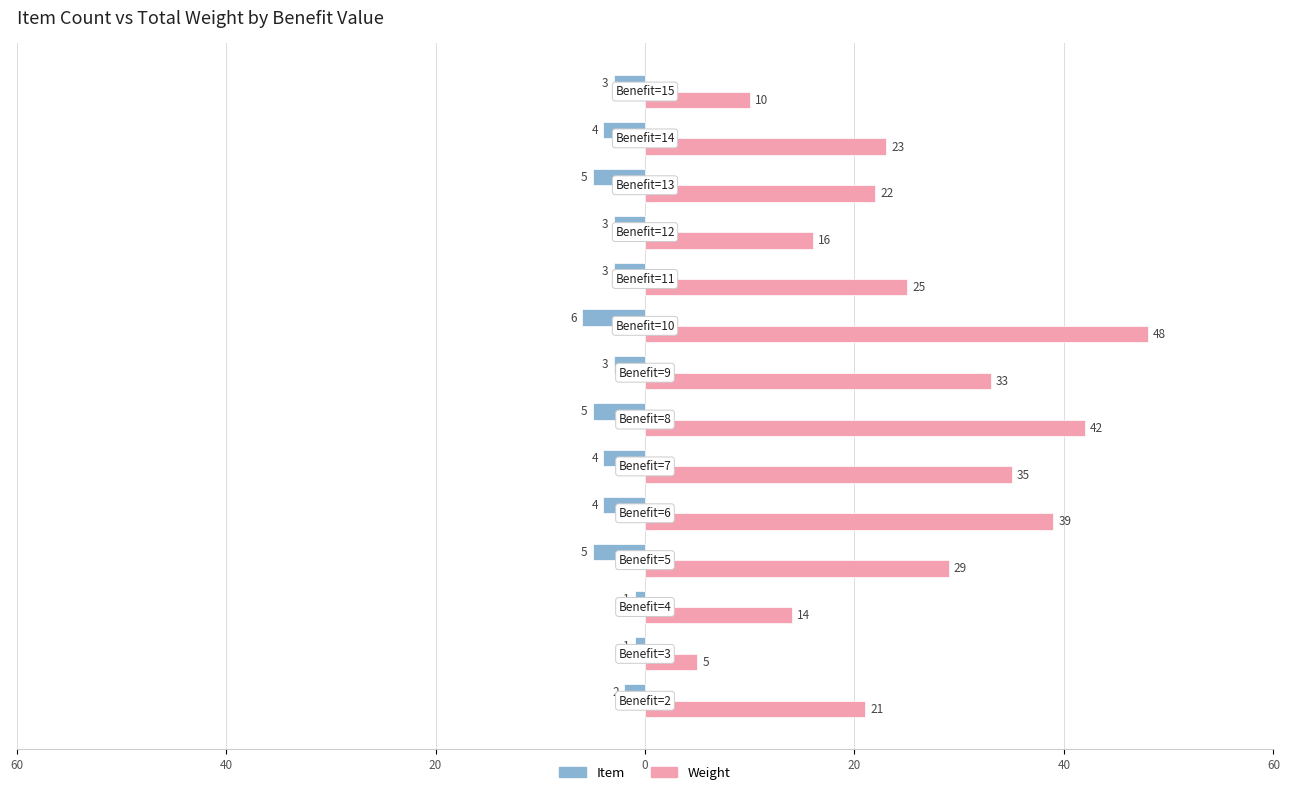

What are all the series names shown in the legend?

Item, Weight